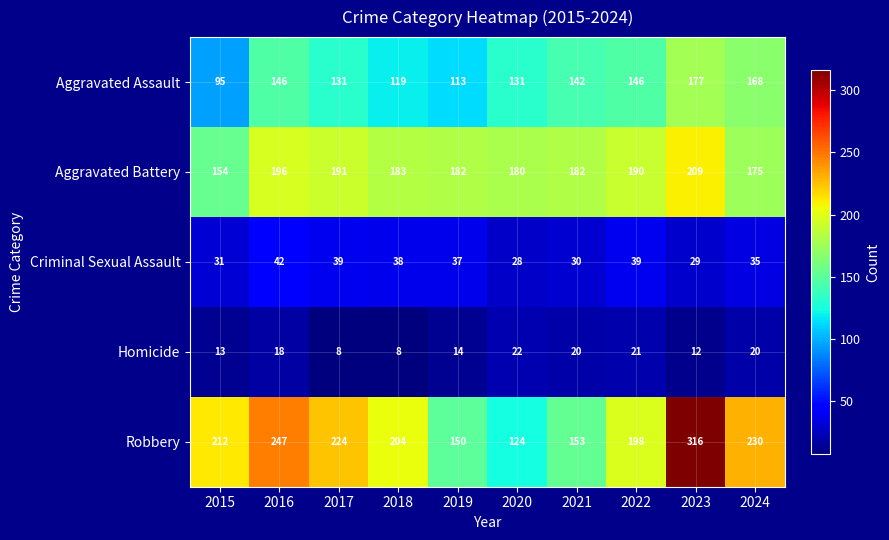

What is the difference between the highest and lowest values at 2015?

199